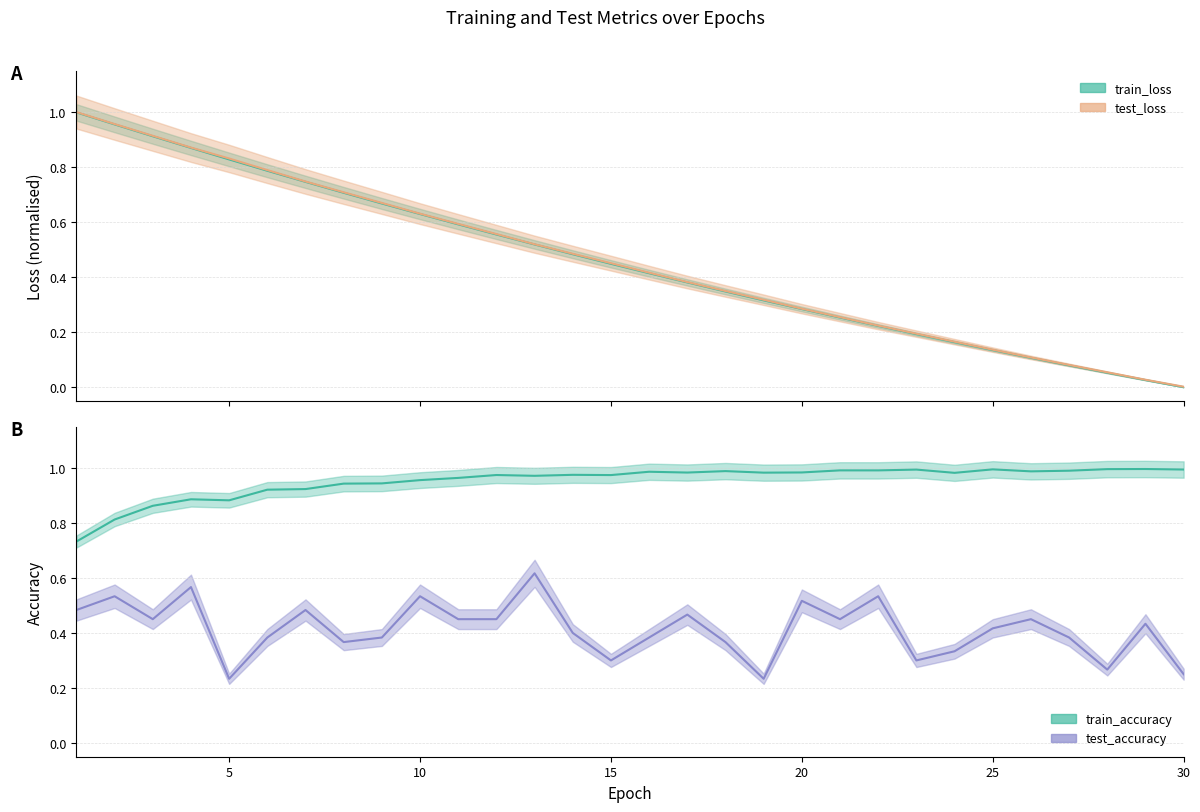

What is the sum of the test_accuracy values at 11 and 7?

0.9